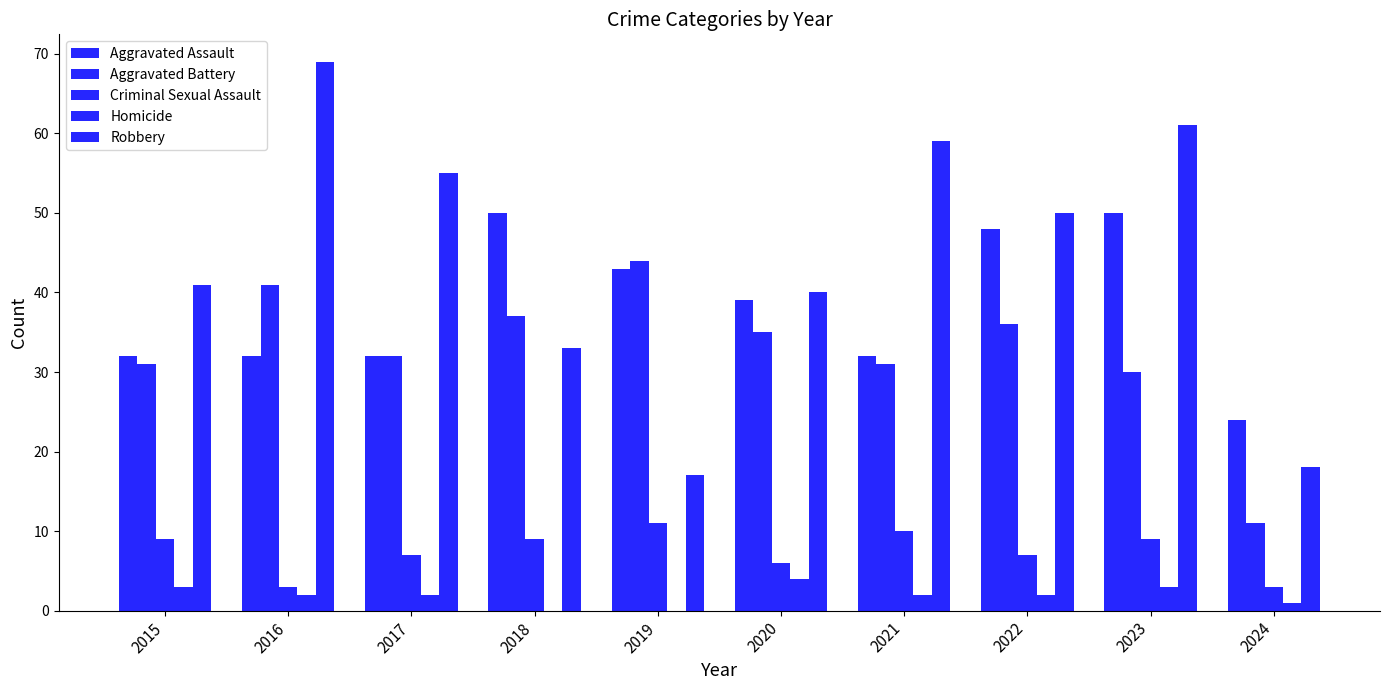

Does the chart contain stacked bars?

No